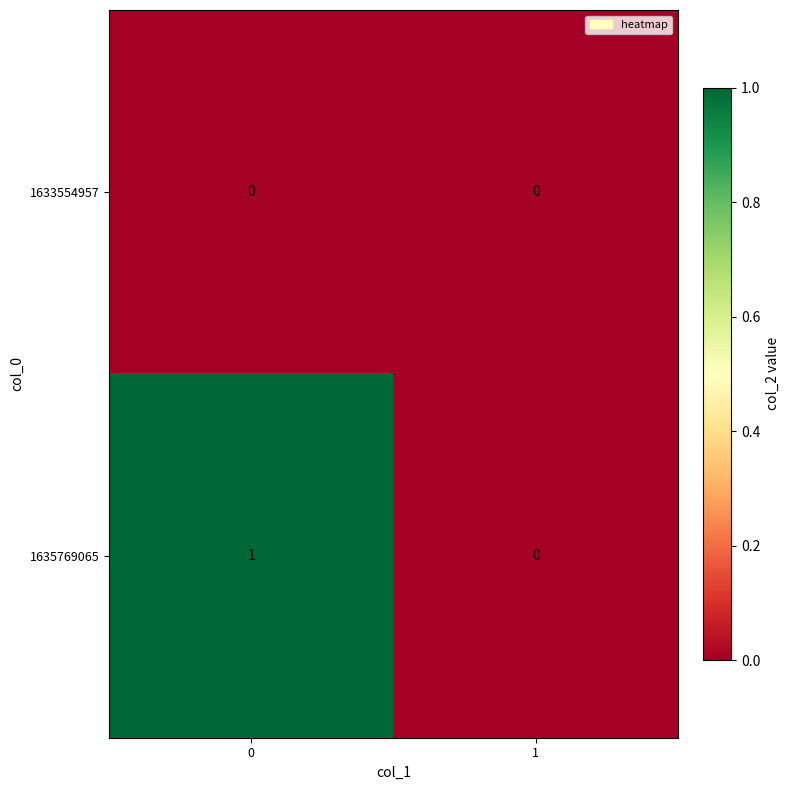

Rank the series at 0 from lowest to highest value.

1633554957, 1635769065